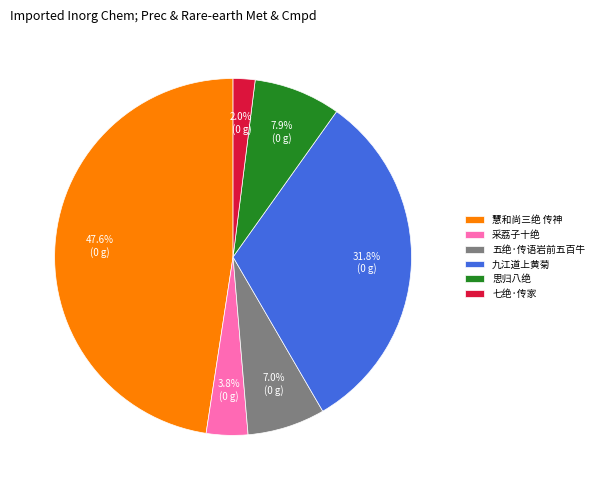

How much of the chart is everything except 七绝·传家?

98.0%